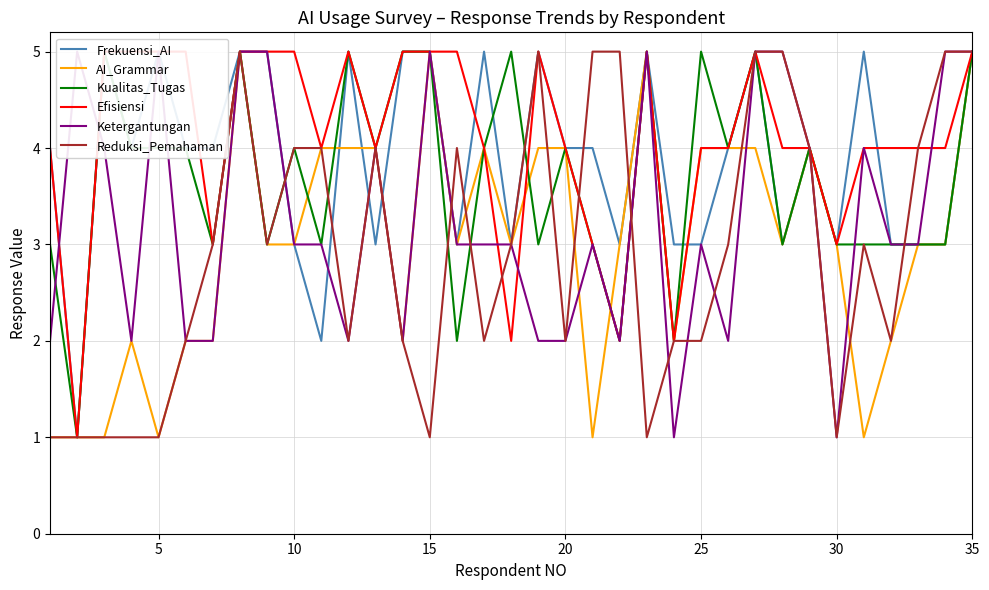

How many values in the Frekuensi_AI series are below 4?

14